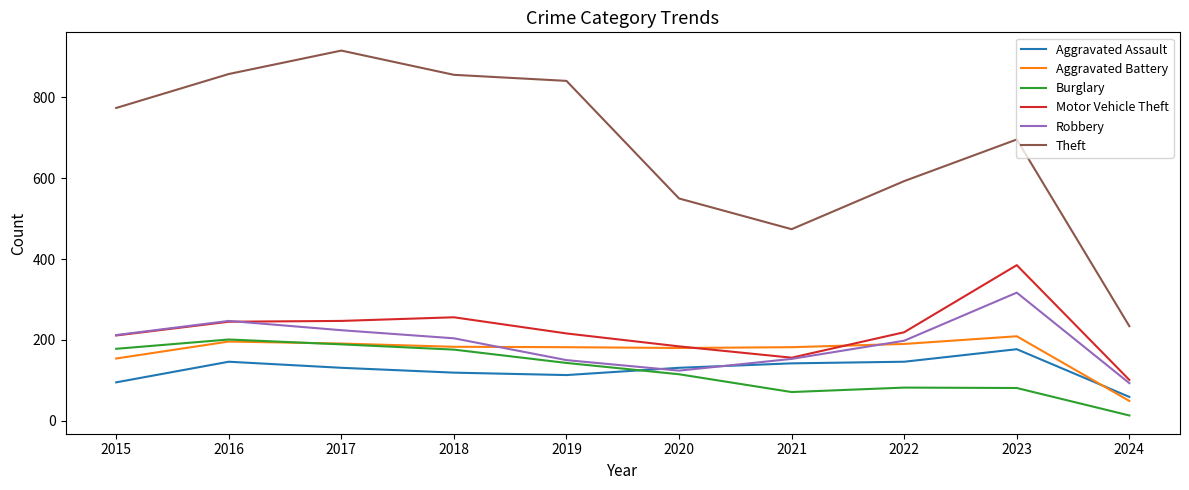

What is the maximum value for Burglary?

201